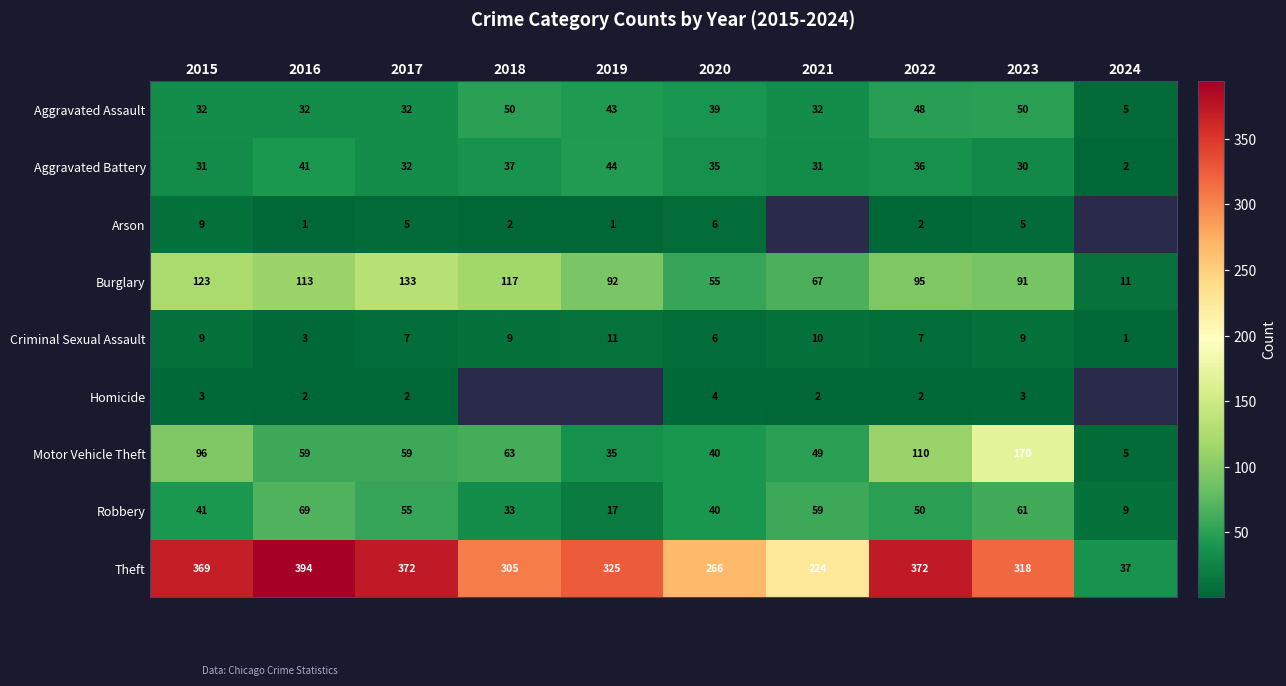

What is the difference between the second highest and second lowest values in the Robbery series?

44